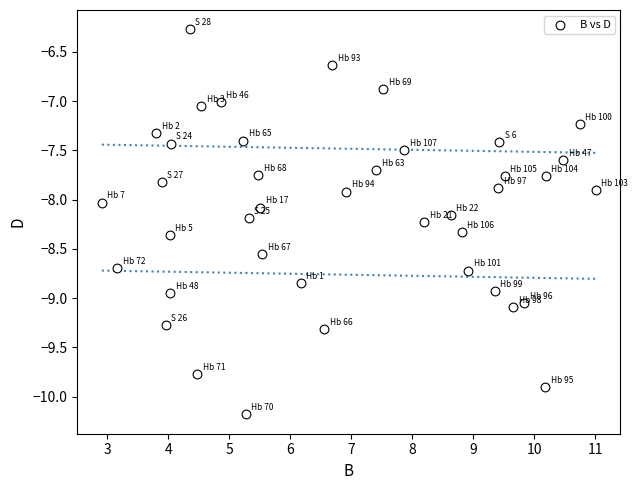

What is the range of X values (max minus min)?

8.1